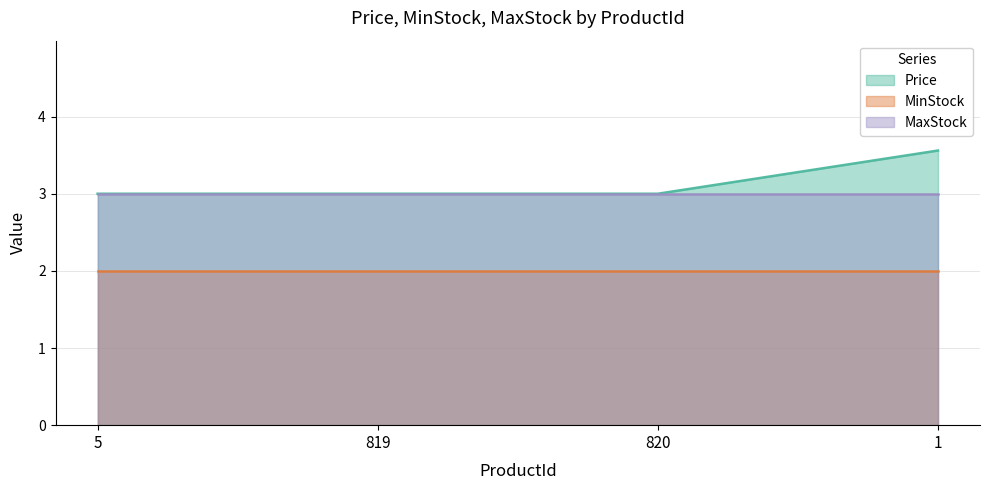

Between 5 and 820, which series saw the biggest shift?

Price